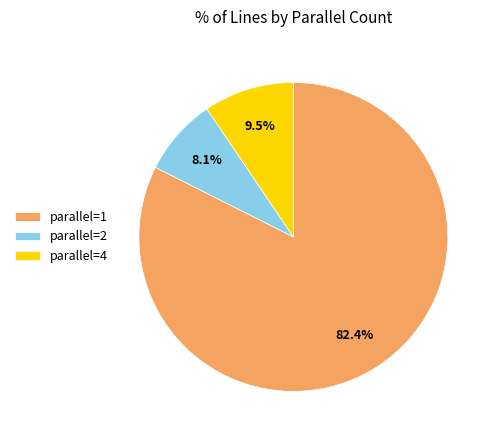

How many segments does this pie chart have?

3